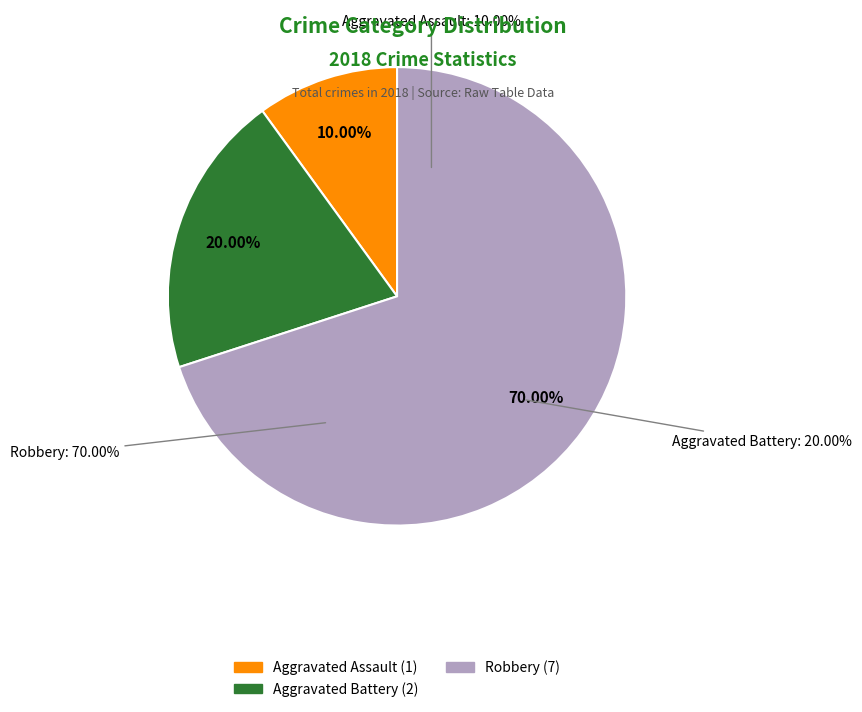

Which category has the biggest portion of the pie?

Robbery